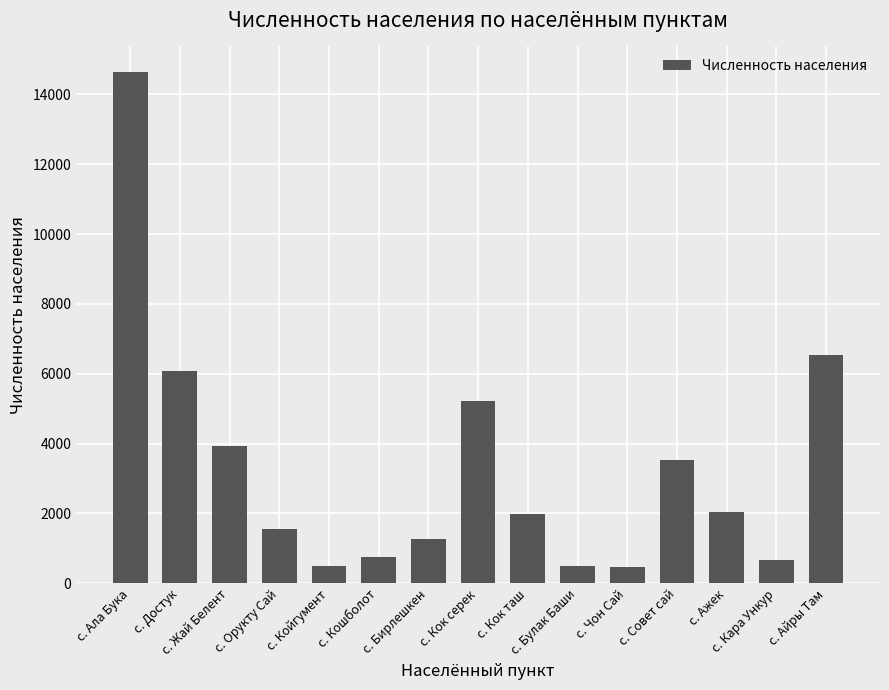

What position from the left is с. Булак Баши?

10